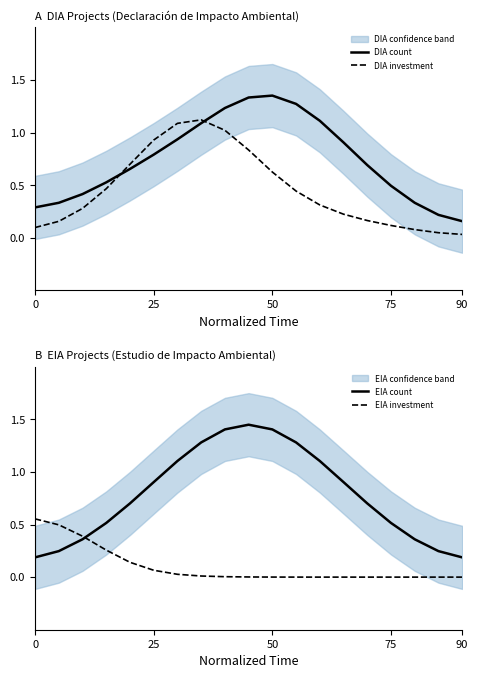

What is the highest value of the DIA investment series?

1.1